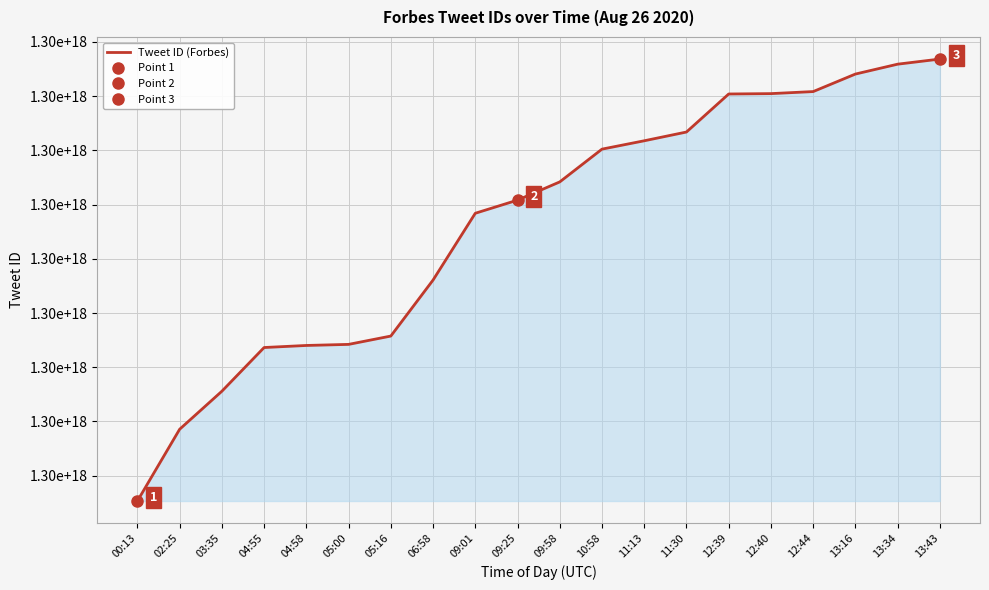

Where is the data nearest to the value 1298515216441999360?

06:58